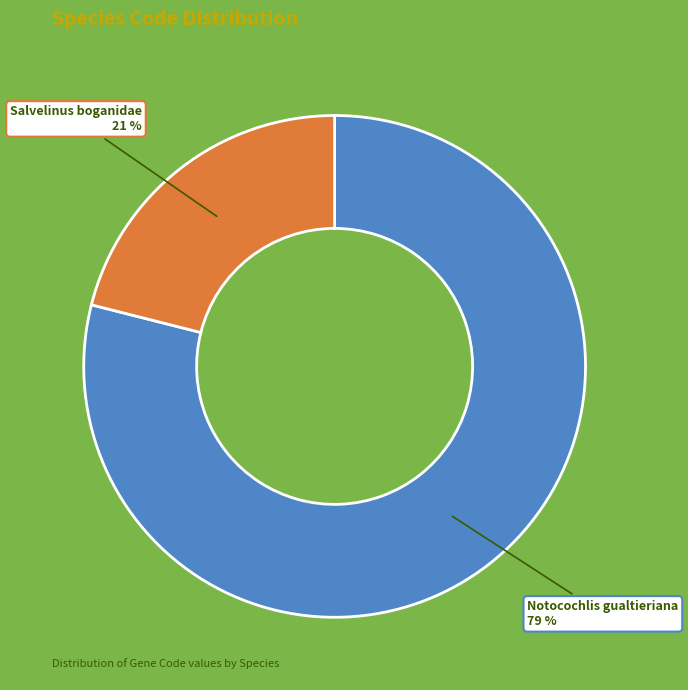

Combined, do Notocochlis gualtieriana and Salvelinus boganidae account for over 50%?

Yes